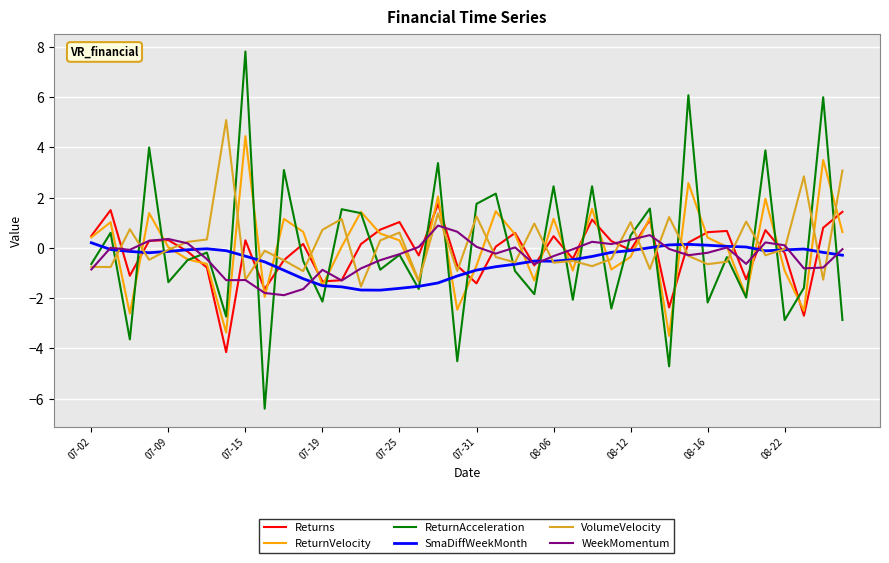

After their last crossing, which series has the higher values: ReturnAcceleration or Returns?

Returns